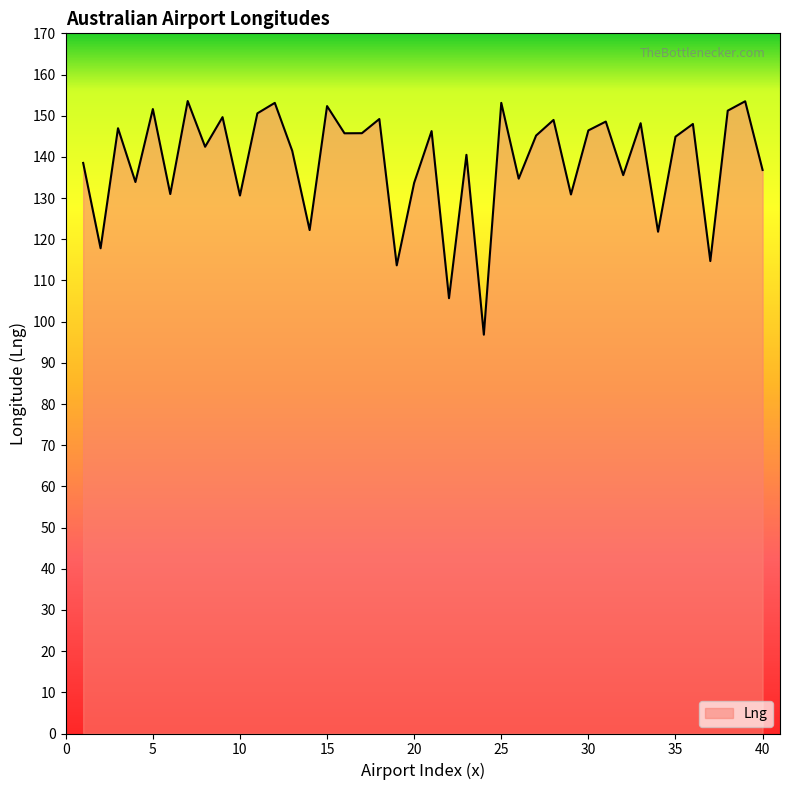

How many interior local valleys (lower than both neighbors) does the data have?

15